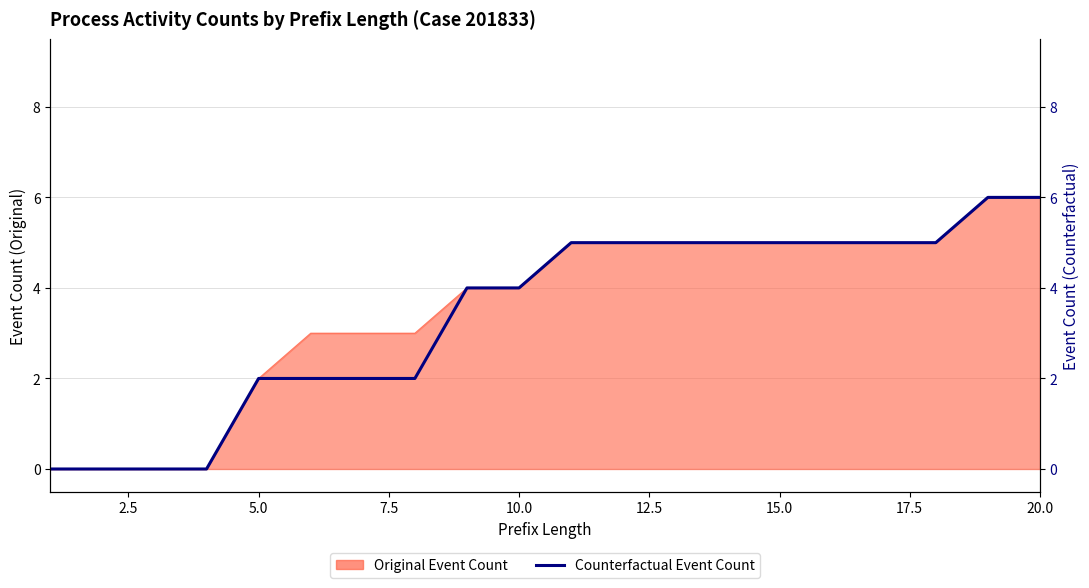

What is the change in value from 2.5 to 19?

+6